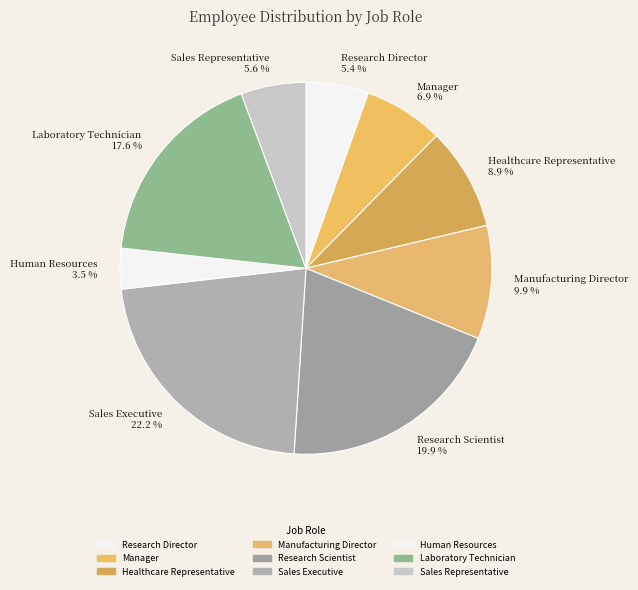

Count the number of slices in the pie.

9